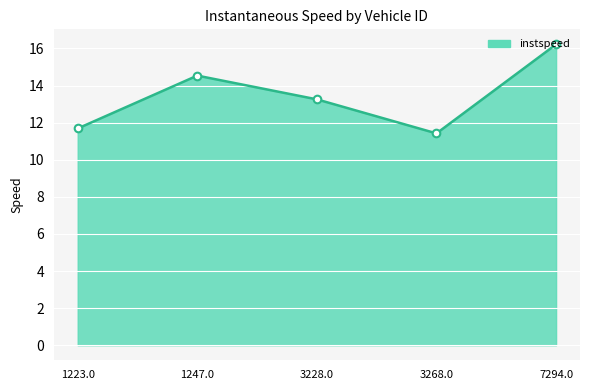

Which has a higher value, 1247.0 or 3228.0?

1247.0